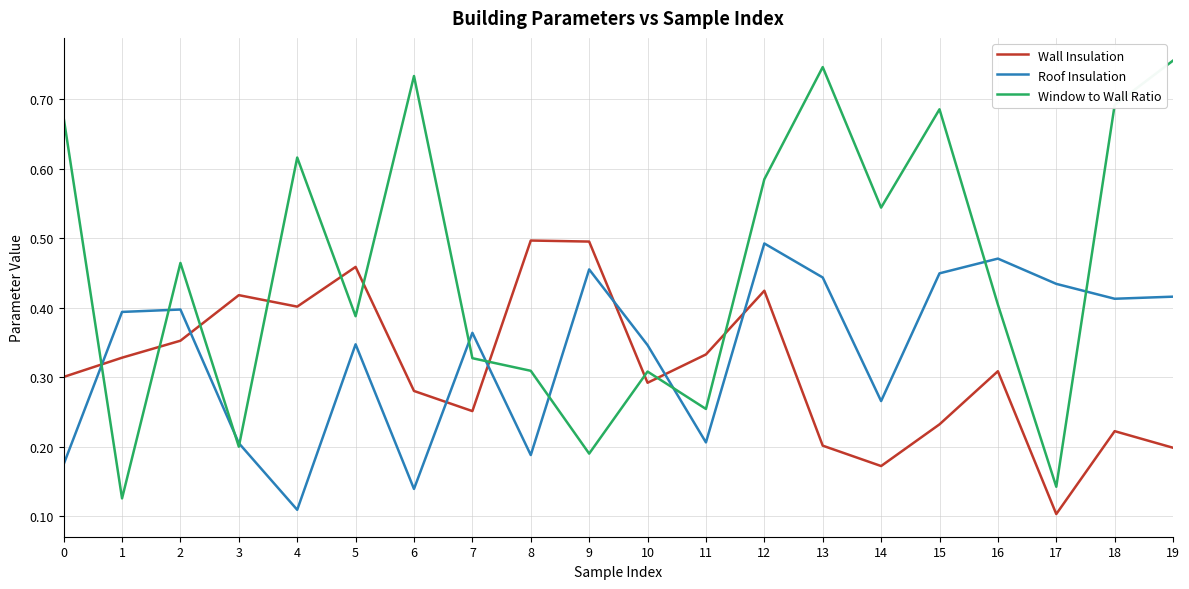

What are all the series names shown in the legend?

Wall Insulation, Roof Insulation, Window to Wall Ratio